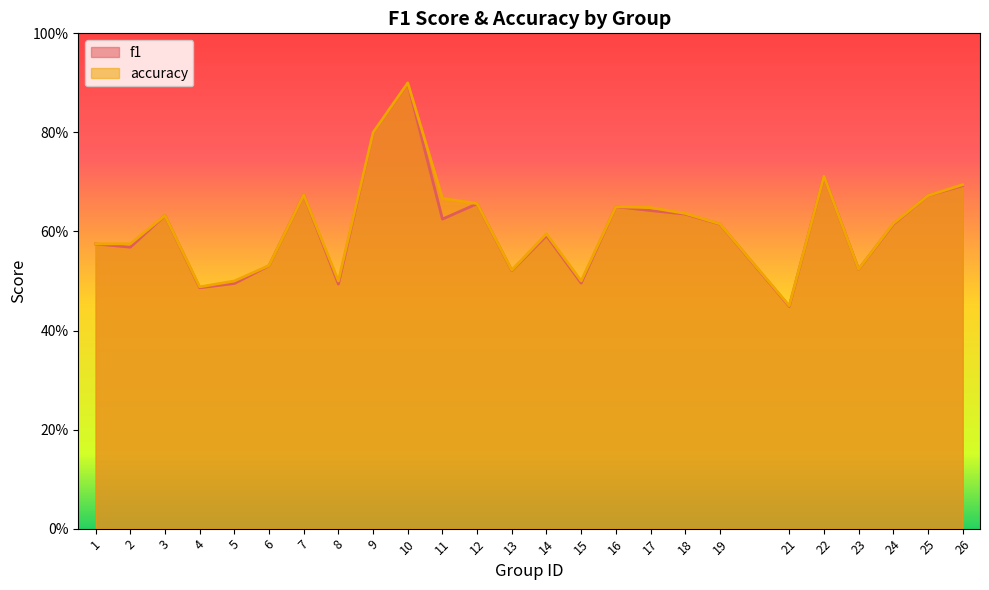

Which category has the highest value in the accuracy series?

10